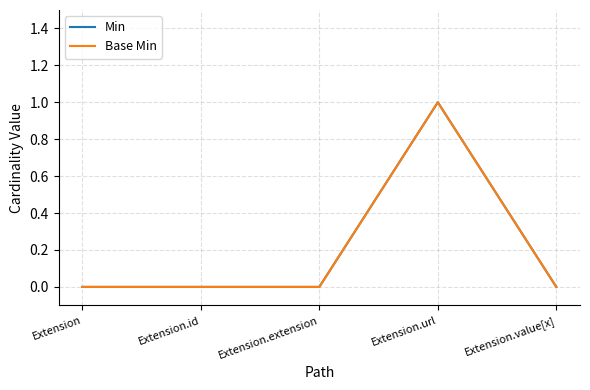

At how many categories does at least one series exceed 0?

1